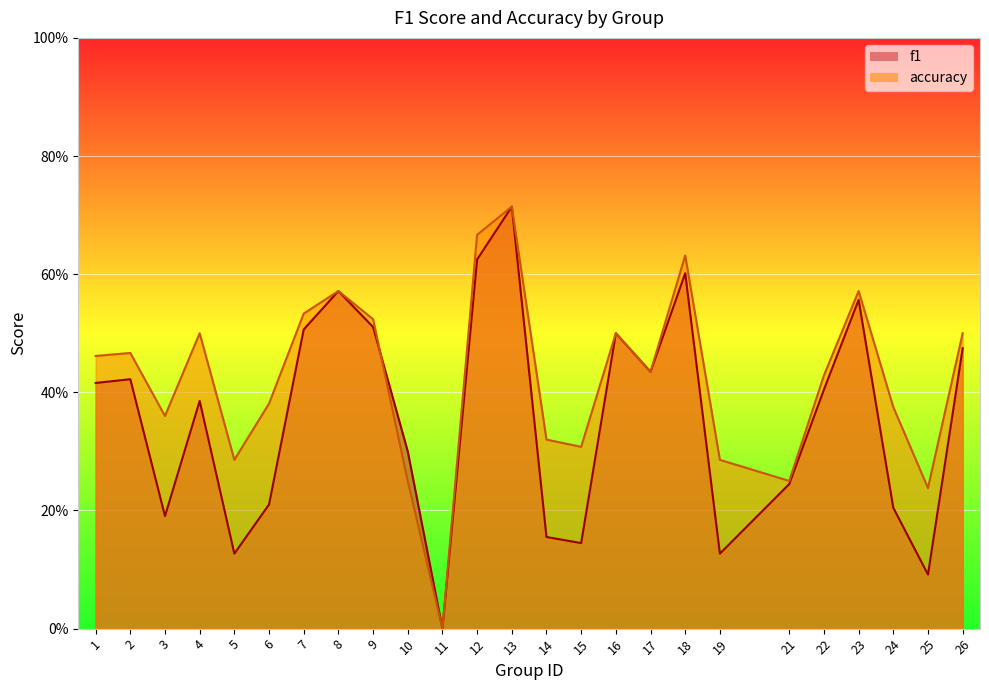

Count the number of data series in this chart.

2